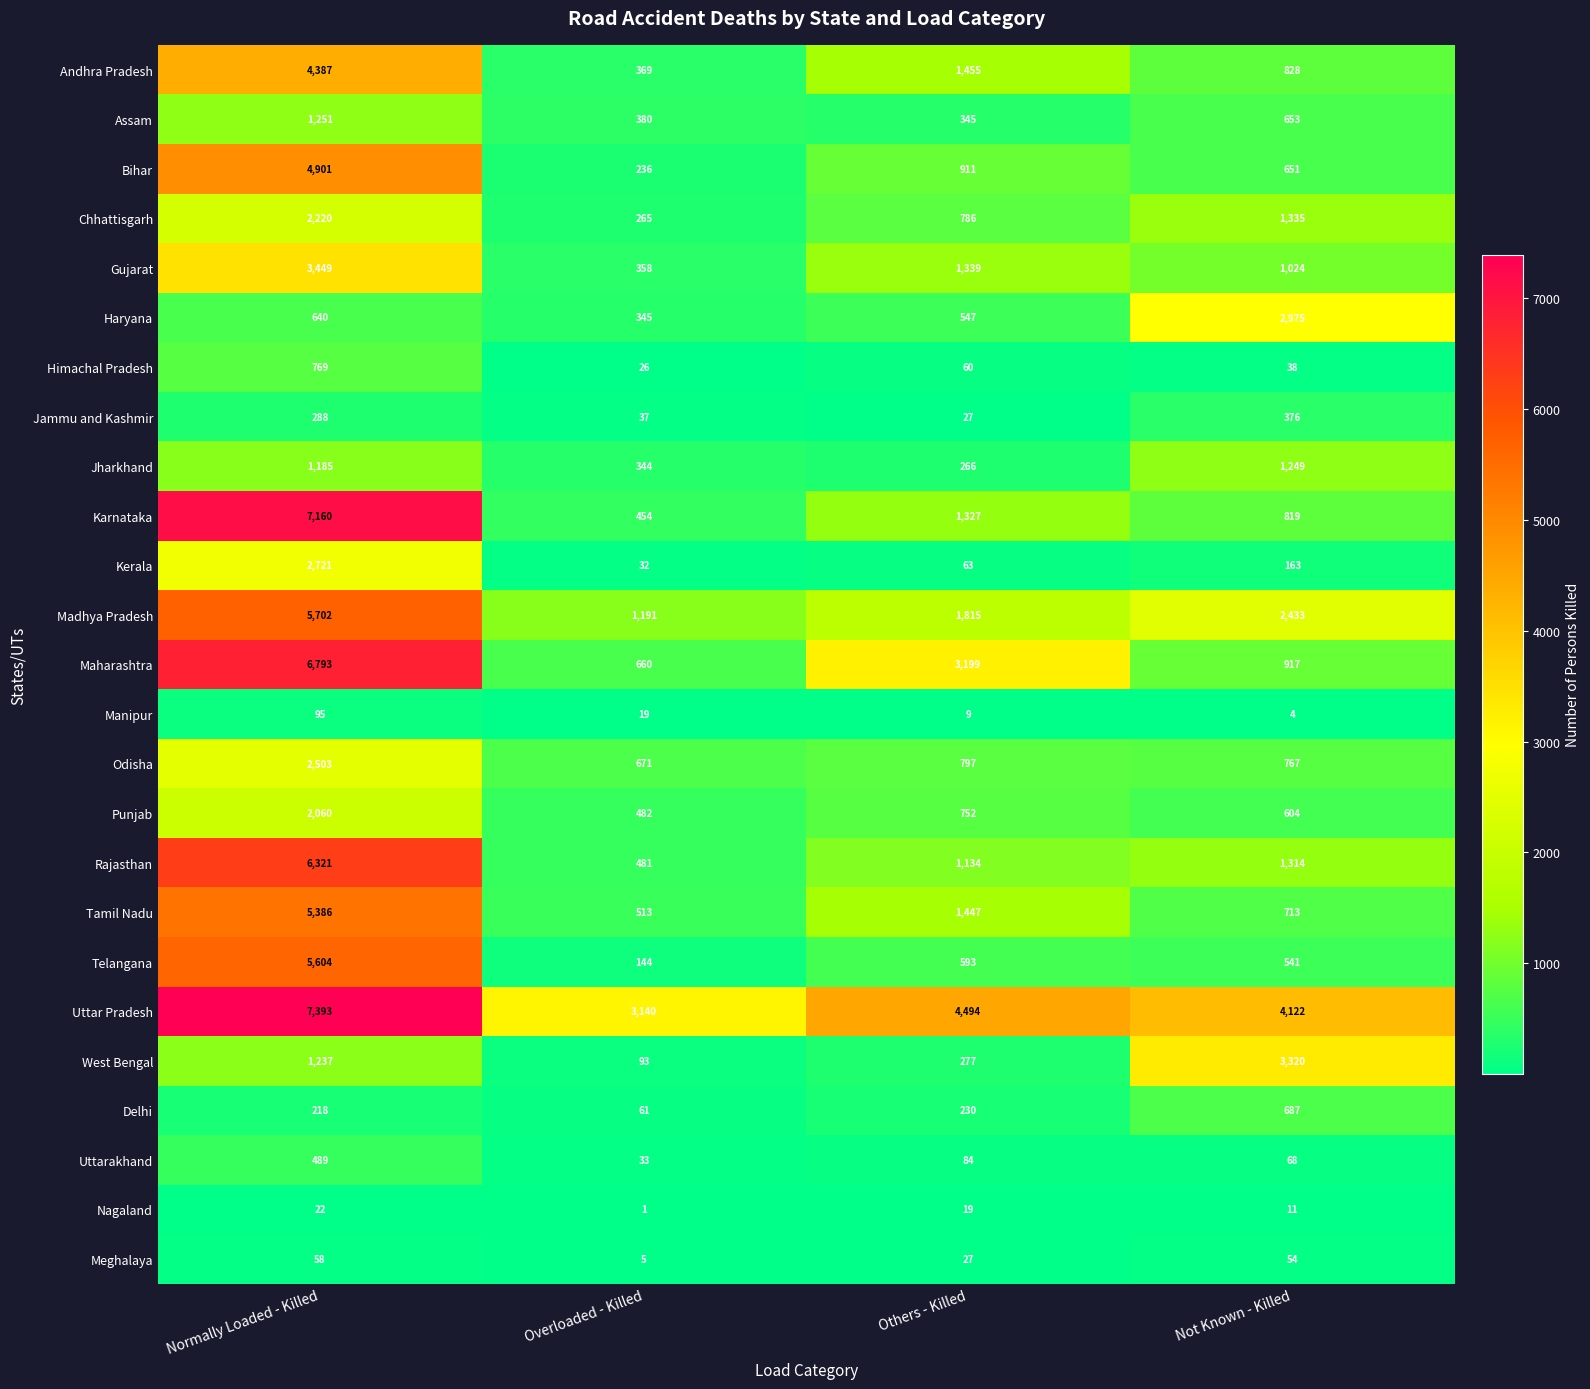

What is the difference between the maximum and minimum values in the Uttarakhand series?

456